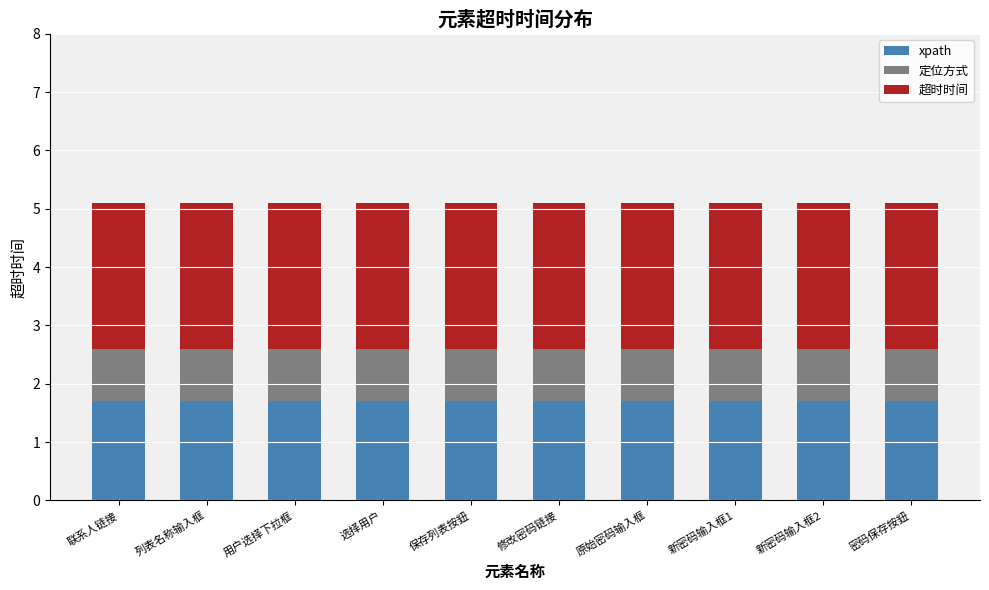

What is the total value across all series at 列表名称输入框?

5.1